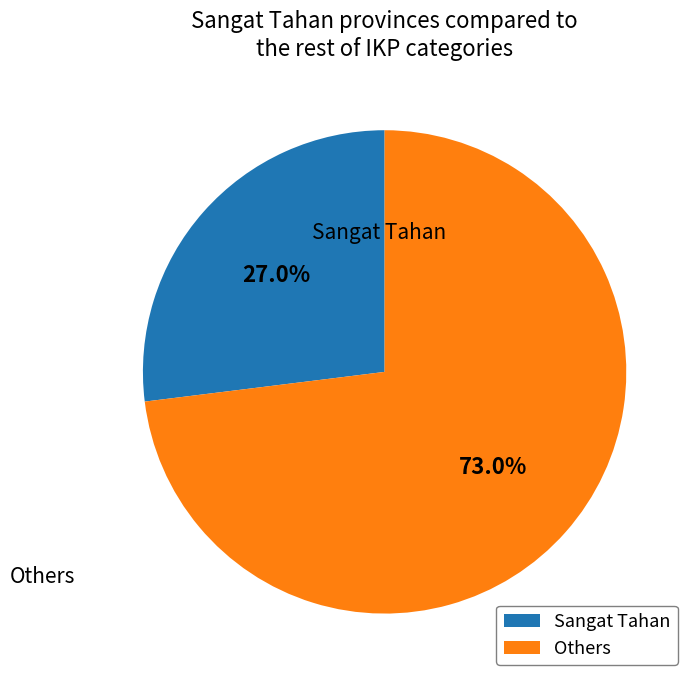

Is there any slice that represents more than half of the pie?

Yes